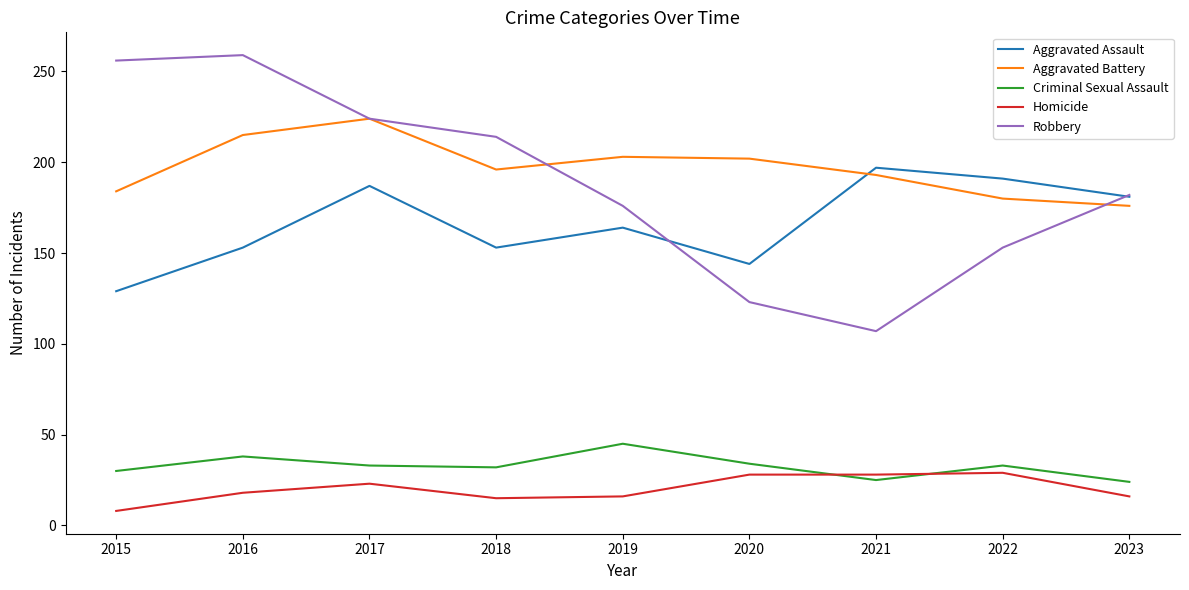

Where do Aggravated Assault and Robbery first cross each other?

2019 and 2020